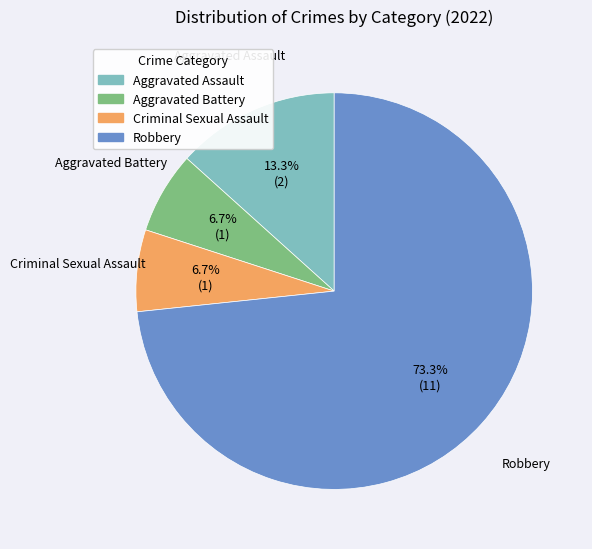

What percentage is the Aggravated Battery slice, to the nearest percent?

7%